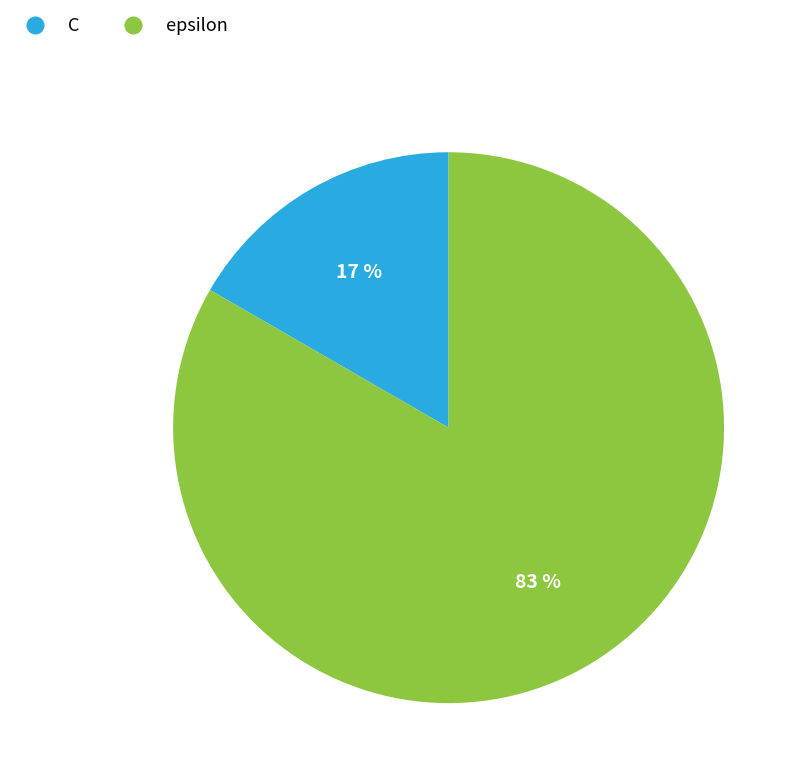

Rank the categories by value from highest to lowest.

epsilon, C